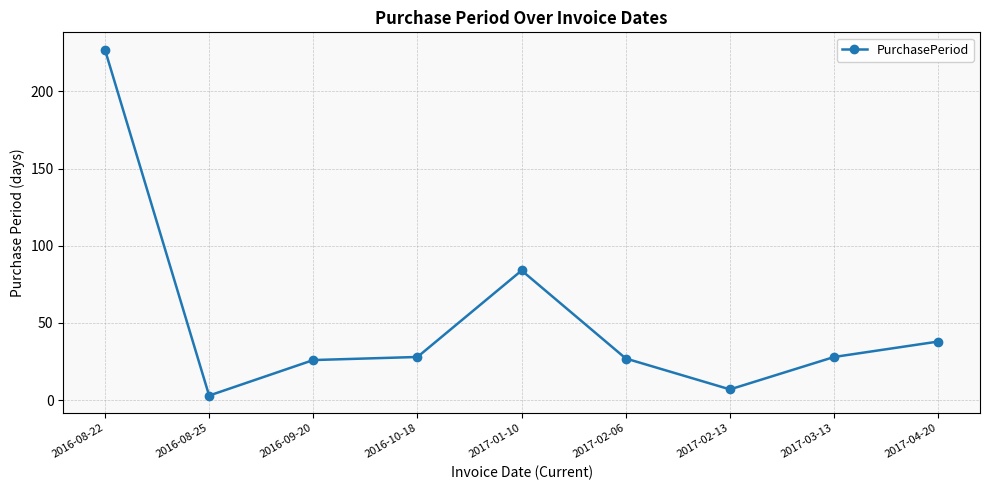

Where is the first local minimum?

2016-08-25